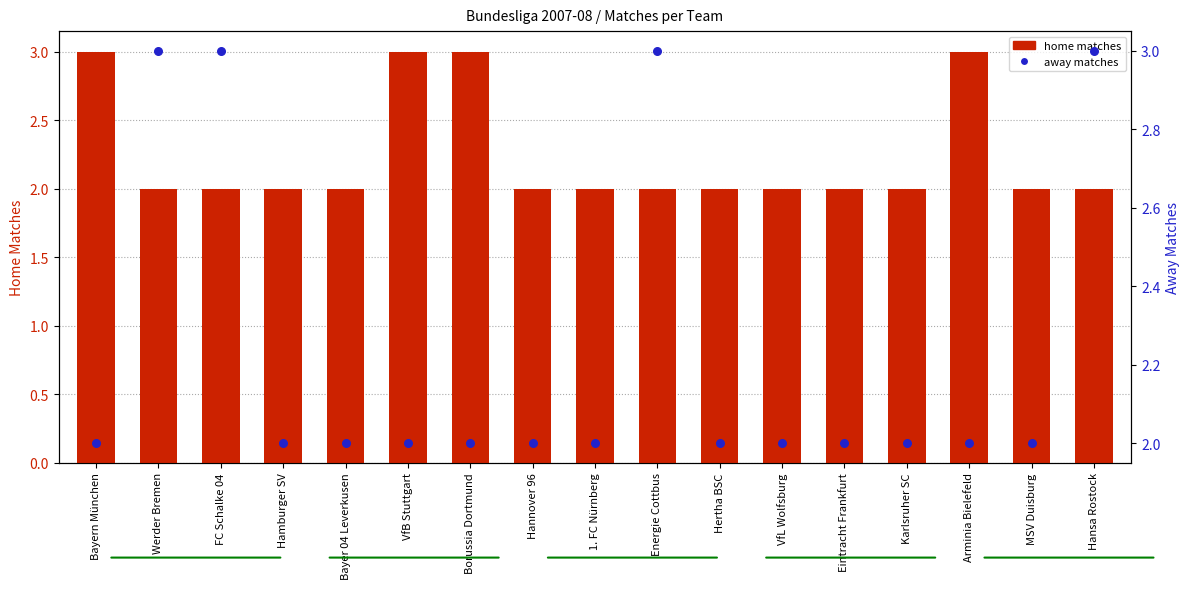

Which series contains the lowest Y value?

home matches